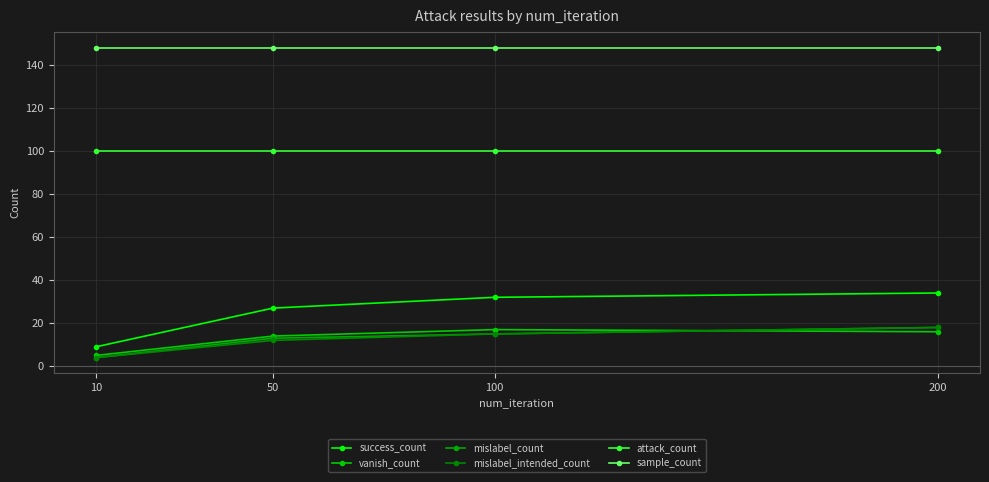

How many lines are shown in the chart?

6